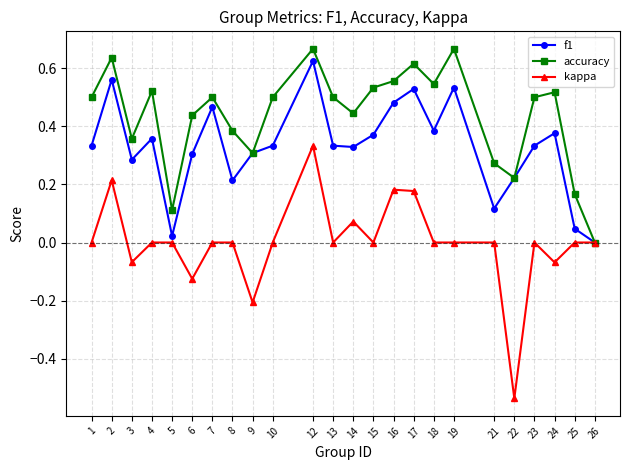

Is it true that f1 equals 0.3 at 1?

True